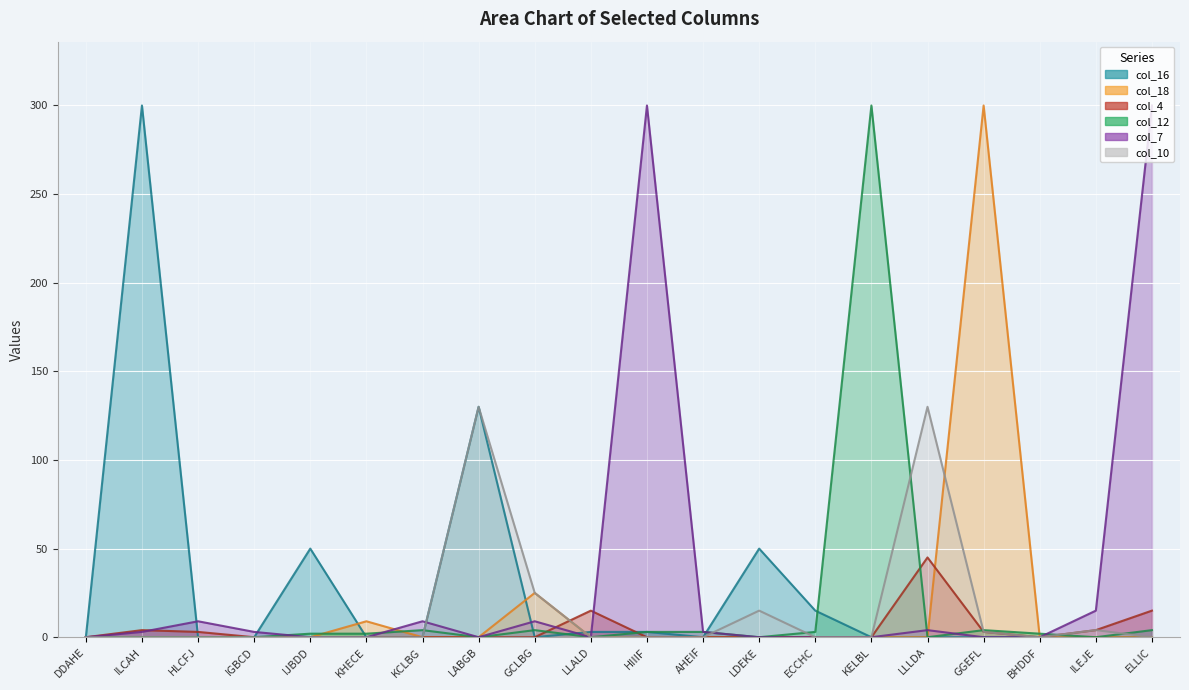

Reading right to left, extract all data points from this chart.

col_16: ELLIC=0	ILEJE=0	BHDDF=0	GGEFL=0	LLLDA=0	KELBL=0	ECCHC=15	LDEKE=50	AHEIF=0	HIIIF=3	LLALD=3	GCLBG=0	LABGB=130	KCLBG=0	KHECE=0	IJBDD=50	IGBCD=0	HLCFJ=0	ILCAH=300	DDAHE=0
col_18: ELLIC=0	ILEJE=0	BHDDF=0	GGEFL=300	LLLDA=0	KELBL=0	ECCHC=0	LDEKE=0	AHEIF=0	HIIIF=0	LLALD=0	GCLBG=25	LABGB=0	KCLBG=0	KHECE=9	IJBDD=0	IGBCD=0	HLCFJ=0	ILCAH=0	DDAHE=0
col_4: ELLIC=15	ILEJE=4	BHDDF=0	GGEFL=3	LLLDA=45	KELBL=0	ECCHC=0	LDEKE=0	AHEIF=0	HIIIF=0	LLALD=15	GCLBG=0	LABGB=0	KCLBG=0	KHECE=0	IJBDD=0	IGBCD=0	HLCFJ=3	ILCAH=4	DDAHE=0
col_12: ELLIC=4	ILEJE=0	BHDDF=2	GGEFL=4	LLLDA=0	KELBL=300	ECCHC=3	LDEKE=0	AHEIF=3	HIIIF=3	LLALD=0	GCLBG=4	LABGB=0	KCLBG=4	KHECE=2	IJBDD=2	IGBCD=0	HLCFJ=0	ILCAH=0	DDAHE=0
col_7: ELLIC=300	ILEJE=15	BHDDF=0	GGEFL=0	LLLDA=4	KELBL=0	ECCHC=0	LDEKE=0	AHEIF=3	HIIIF=300	LLALD=0	GCLBG=9	LABGB=0	KCLBG=9	KHECE=0	IJBDD=0	IGBCD=3	HLCFJ=9	ILCAH=3	DDAHE=0
col_10: ELLIC=0	ILEJE=4	BHDDF=0	GGEFL=3	LLLDA=130	KELBL=0	ECCHC=0	LDEKE=15	AHEIF=0	HIIIF=0	LLALD=0	GCLBG=25	LABGB=130	KCLBG=0	KHECE=0	IJBDD=0	IGBCD=0	HLCFJ=0	ILCAH=0	DDAHE=0